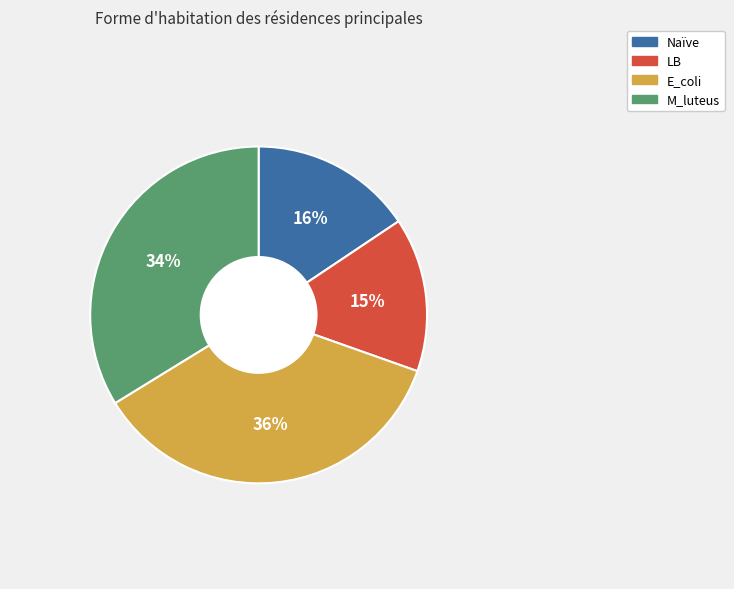

The E_coli slice represents 36% of the pie. True or false?

True